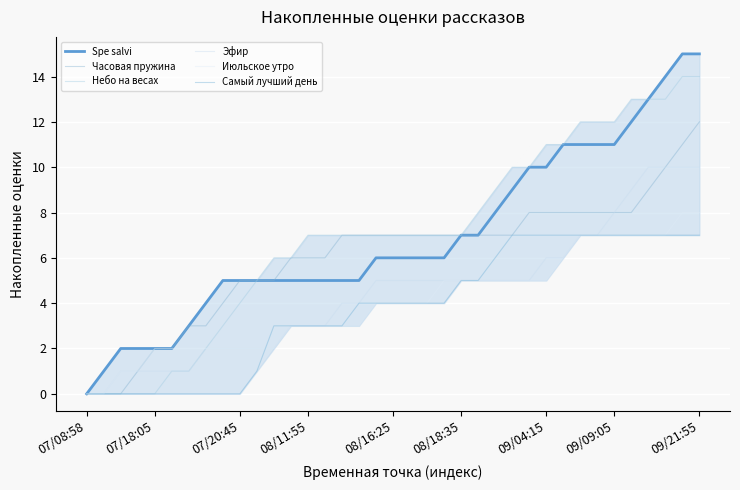

How many lines are shown in the chart?

6